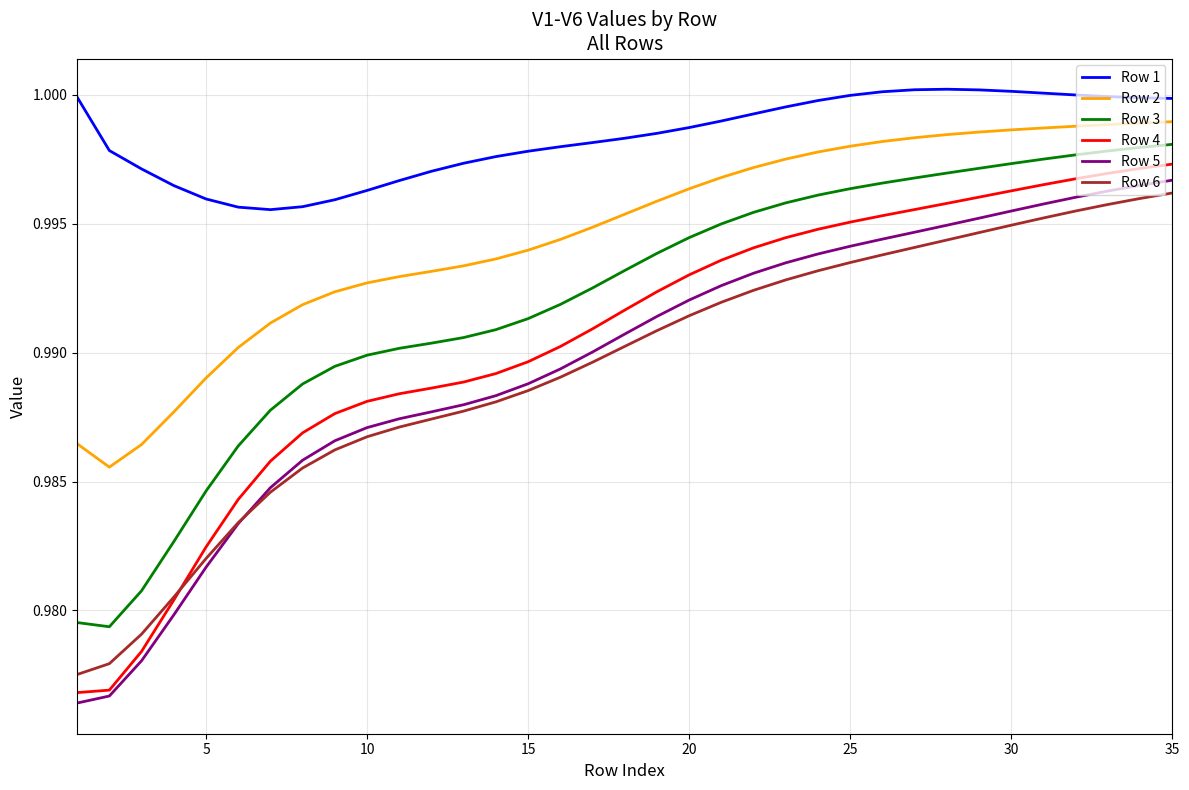

True or false: Row 3 and Row 1 cross at least once.

False